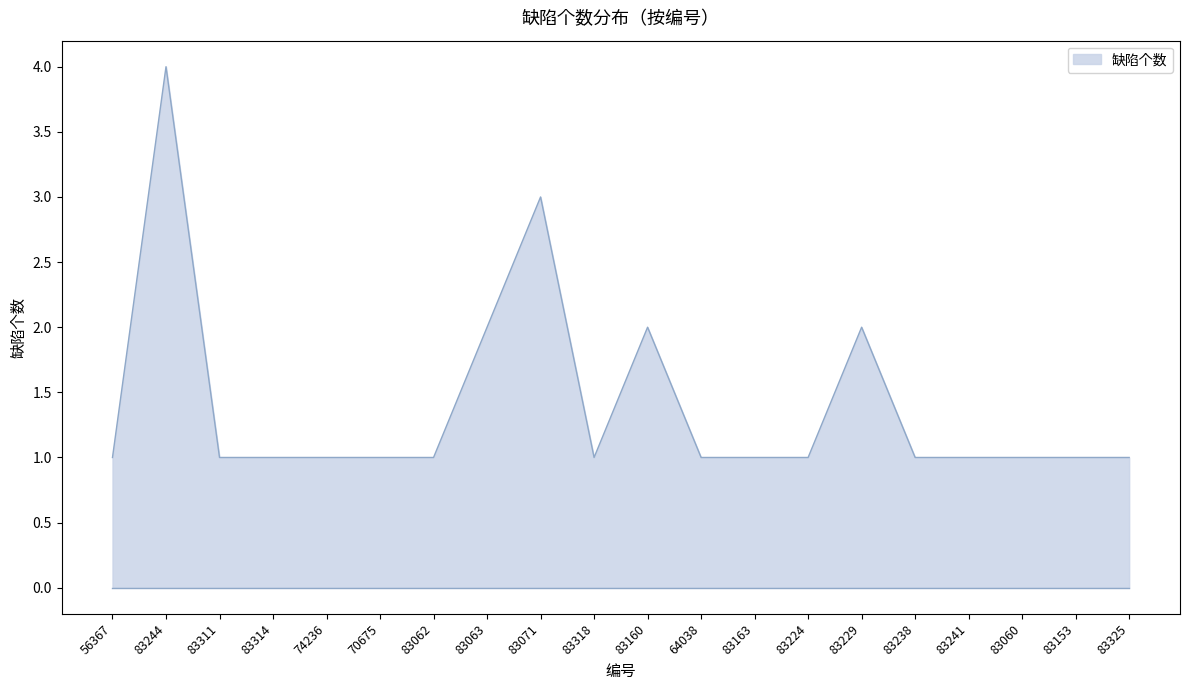

What is the difference between the maximum and minimum values?

3